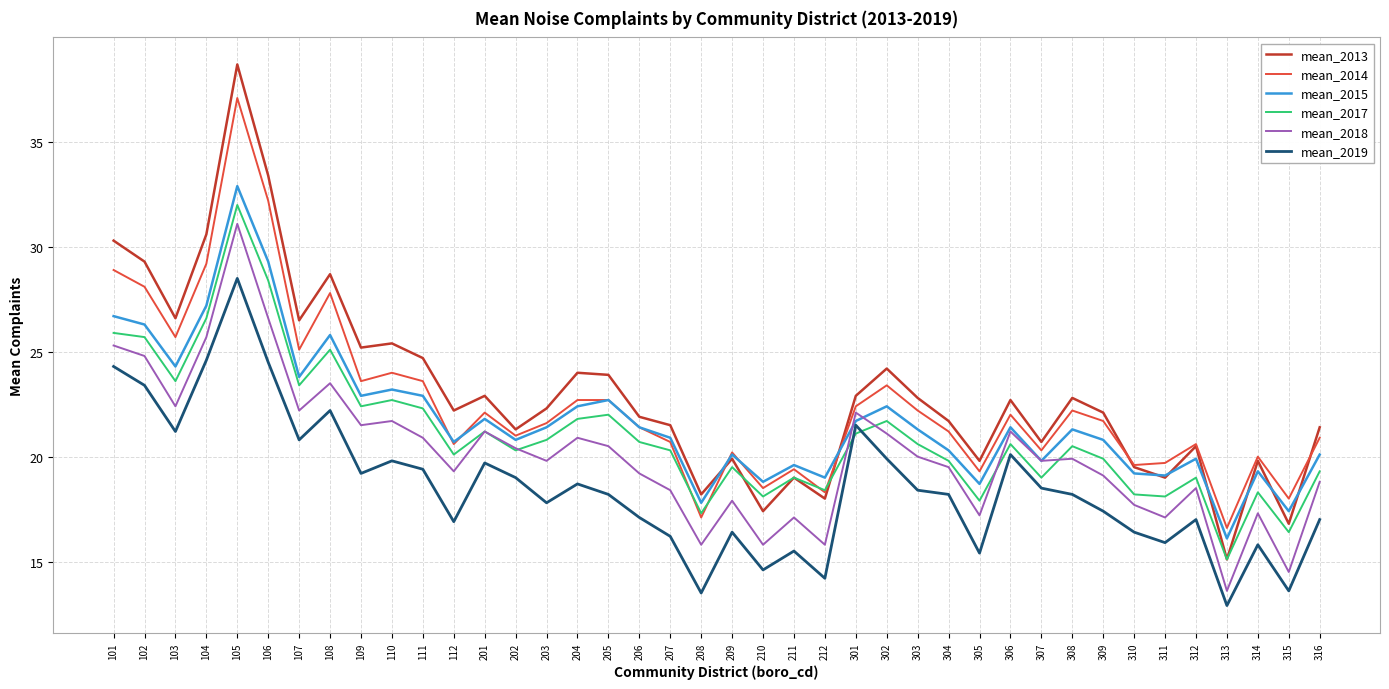

Does the chart have visible grid lines?

Yes